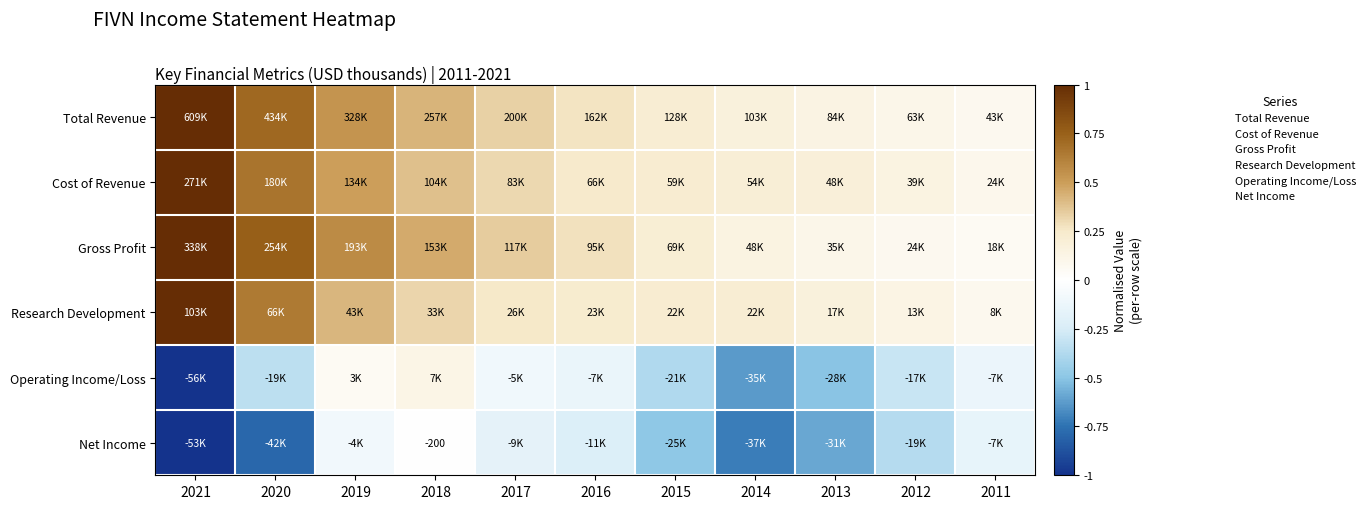

The Cost of Revenue series shows 0.3 at 2017. True or false?

True